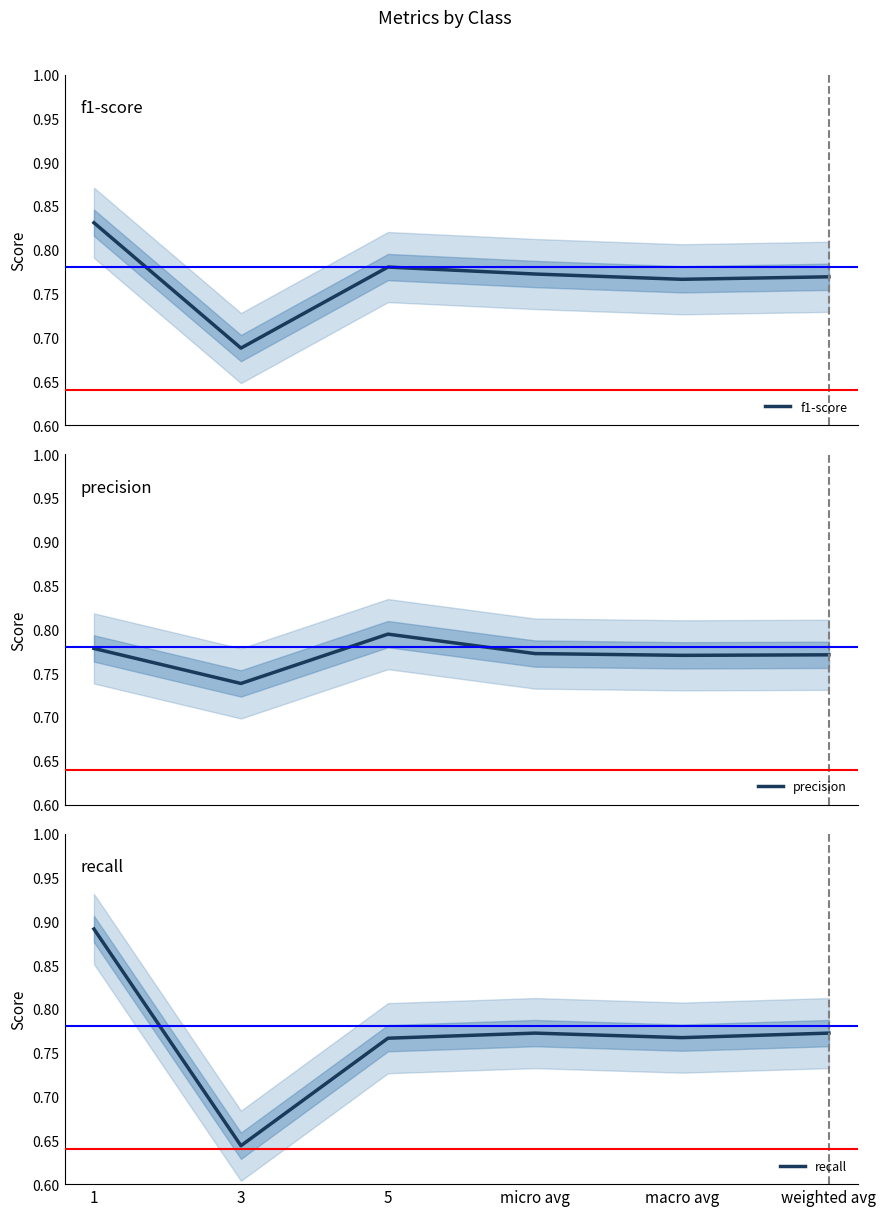

At 1, list the series in order from largest to smallest.

recall, f1-score, precision